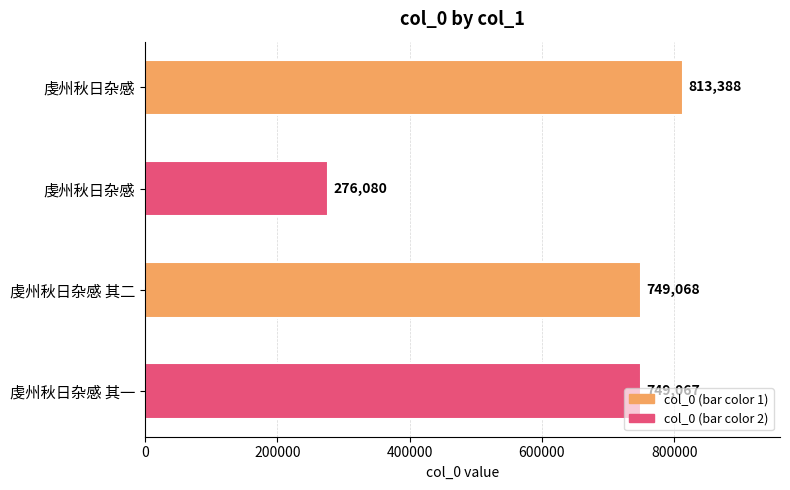

What is the difference between the maximum and second lowest values?

64321